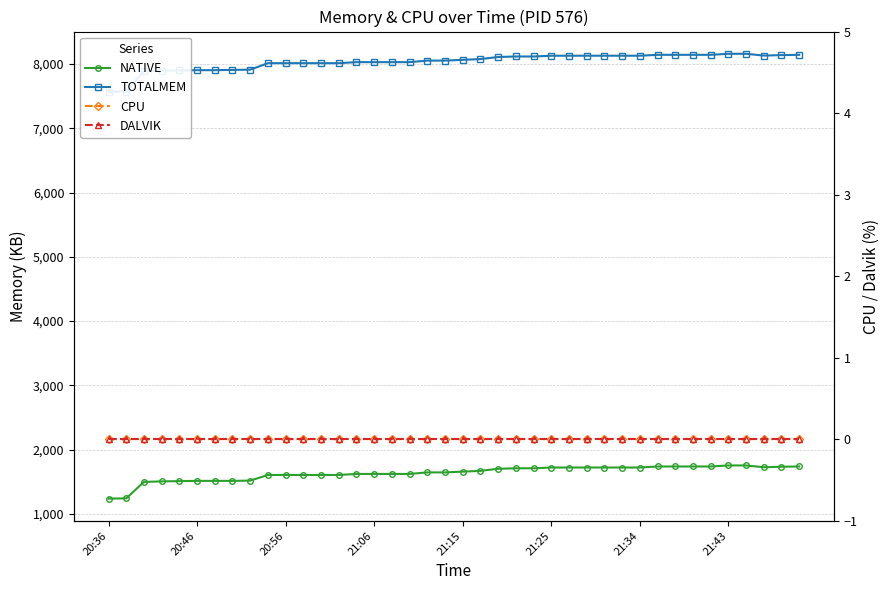

Reading left to right, extract all data points from this chart.

NATIVE: 1236	1240	1496	1504	1508	1512	1512	1512	1516	1604	1604	1604	1604	1604	1620	1620	1620	1620	1644	1644	1656	1668	1700	1708	1708	1720	1720	1720	1720	1720	1720	1736	1736	1736	1736	1752	1752	1724	1732	1736
TOTALMEM: 7568	7572	7889	7896	7901	7904	7904	7908	7912	8013	8013	8013	8013	8013	8029	8029	8029	8029	8053	8053	8065	8077	8109	8117	8117	8129	8129	8129	8129	8129	8129	8143	8143	8143	8143	8159	8159	8131	8139	8143
CPU: 0	0	0	0	0	0	0	0	0	0	0	0	0	0	0	0	0	0	0	0	0	0	0	0	0	0	0	0	0	0	0	0	0	0	0	0	0	0	0	0
DALVIK: 0	0	0	0	0	0	0	0	0	0	0	0	0	0	0	0	0	0	0	0	0	0	0	0	0	0	0	0	0	0	0	0	0	0	0	0	0	0	0	0